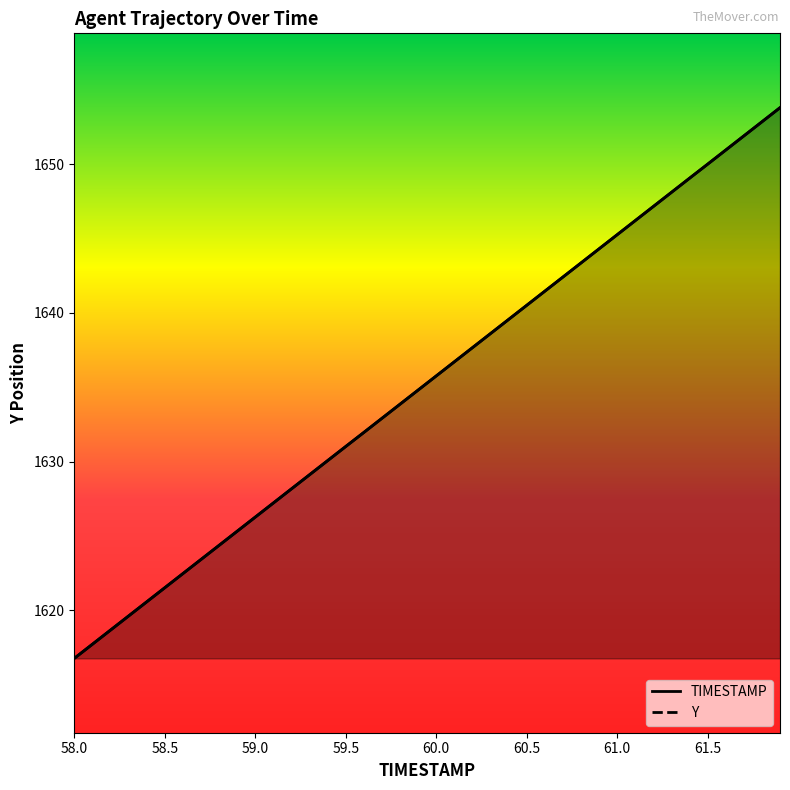

What is the difference between the Y values at 58.0 and 60.3?

21.8